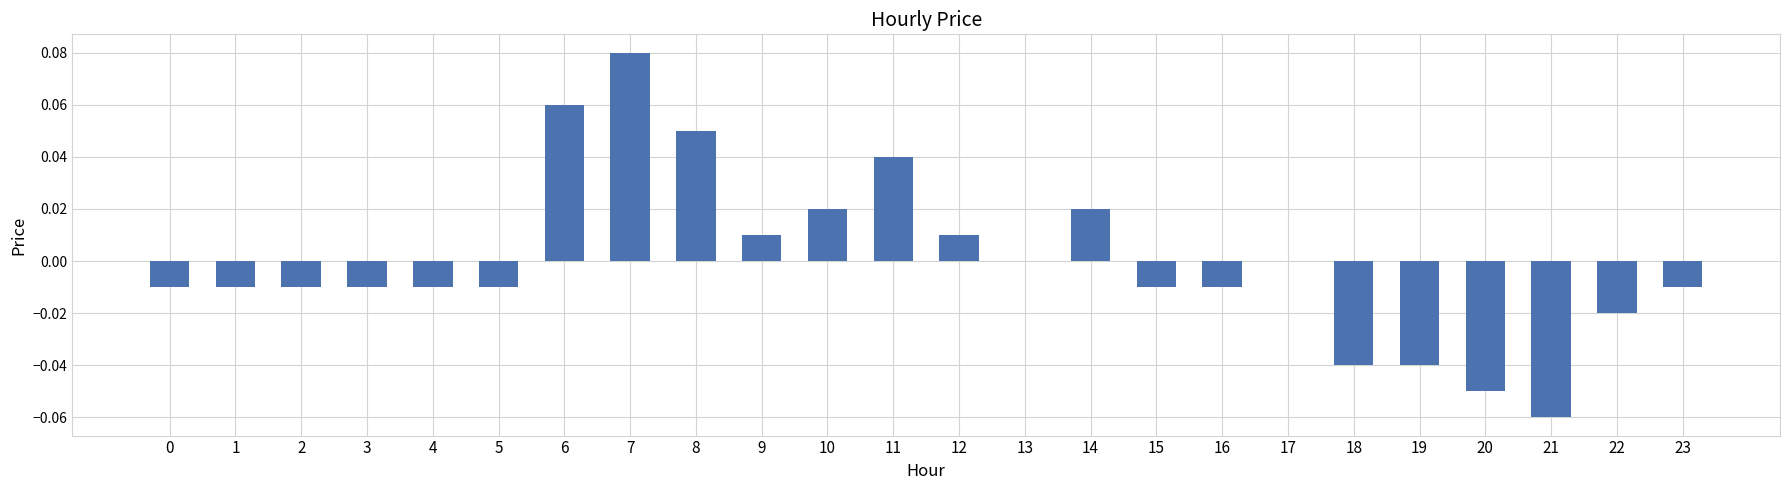

The chart shows a value of 0.0 at 14. True or false?

True